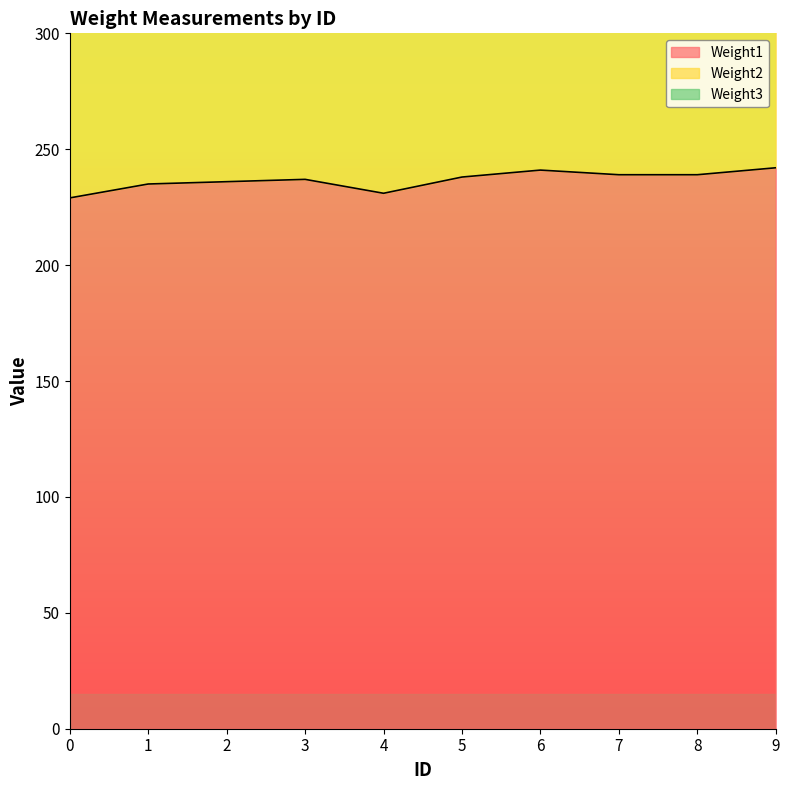

Does the chart have visible grid lines?

No